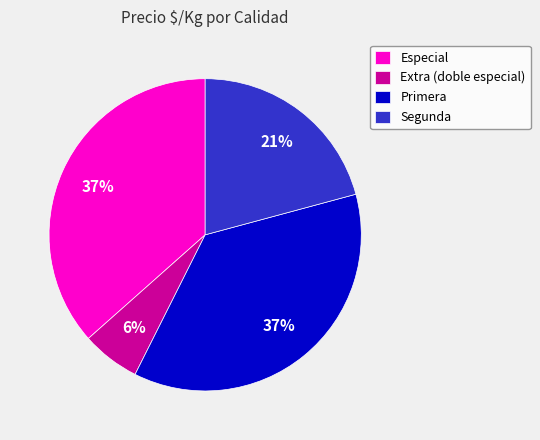

What is the smallest slice in the pie chart?

Extra (doble especial)